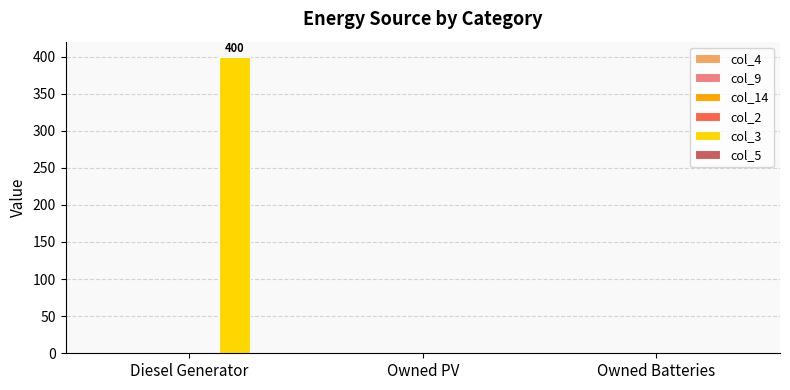

Are the bars horizontal?

No